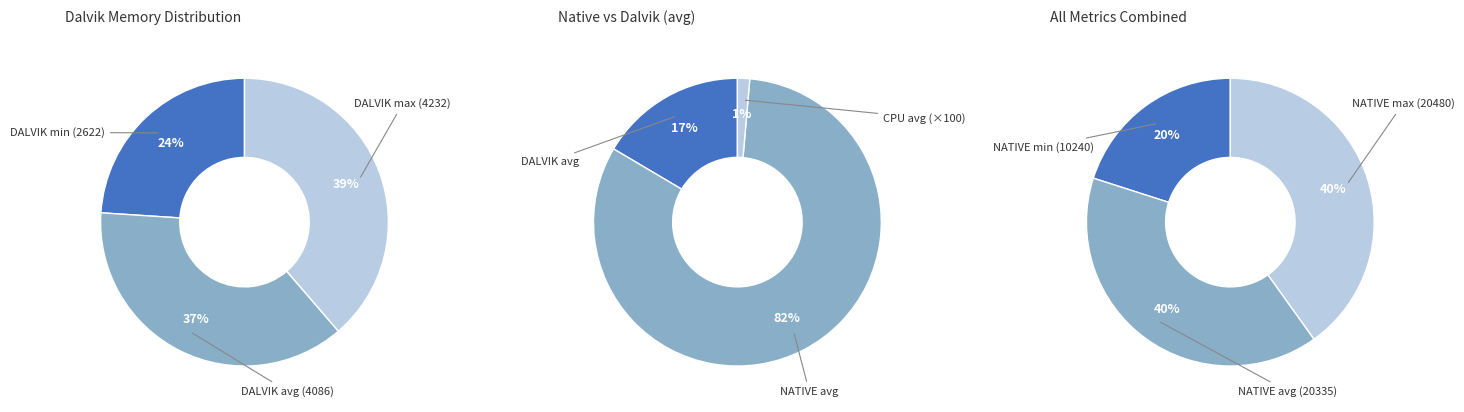

Which has a higher value, DALVIK avg (4086) or DALVIK min (2622)?

DALVIK avg (4086)